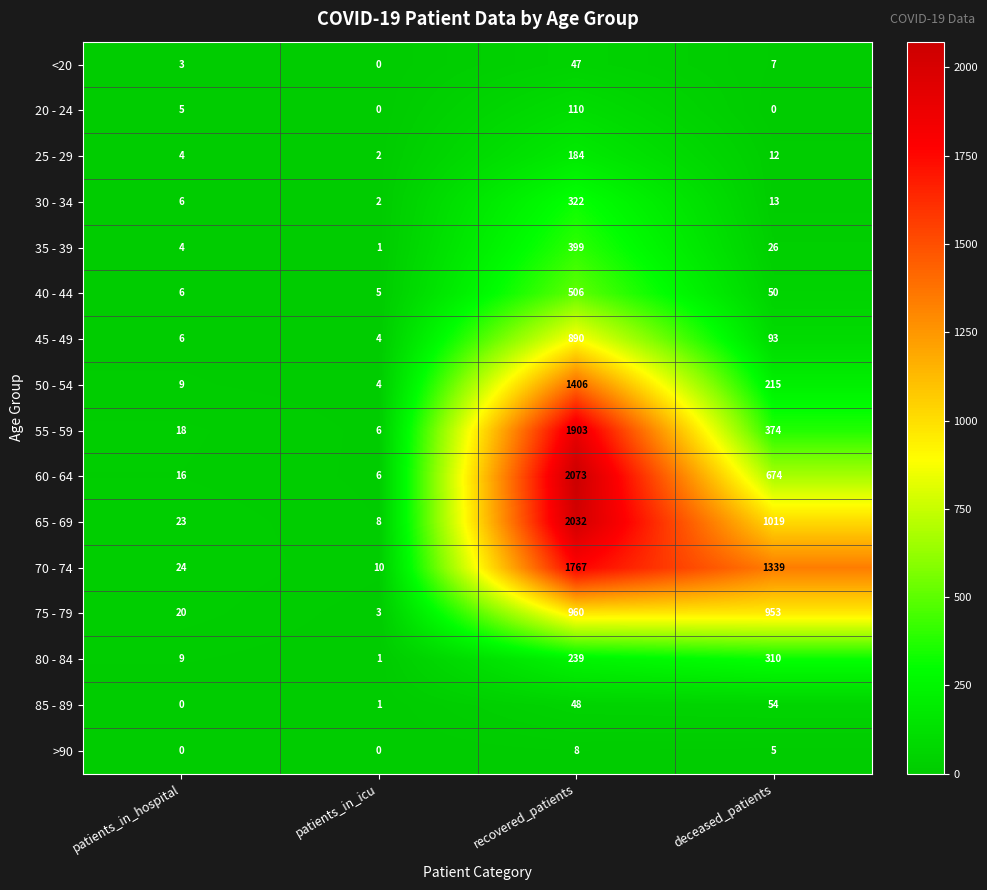

Which series has the widest spread of values?

60 - 64